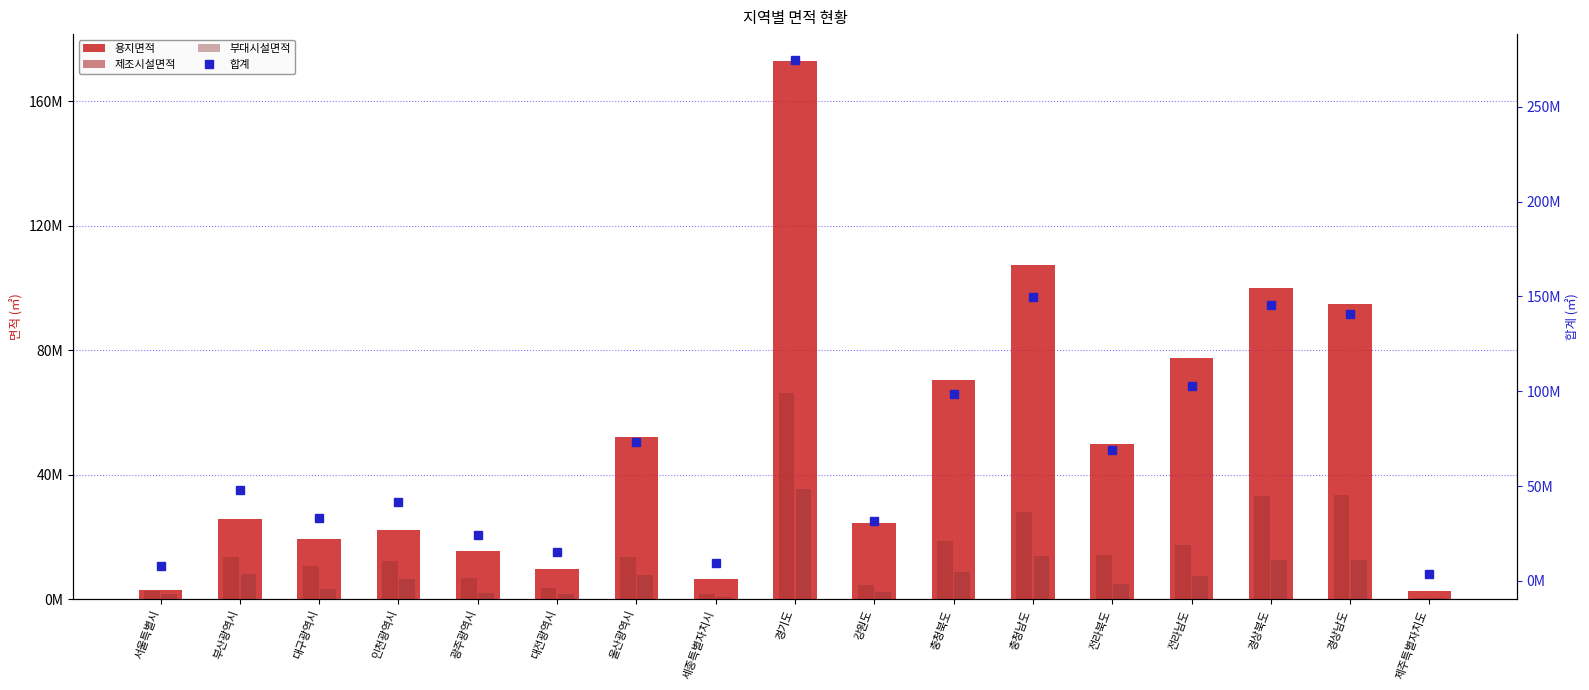

Are the bars horizontal?

No